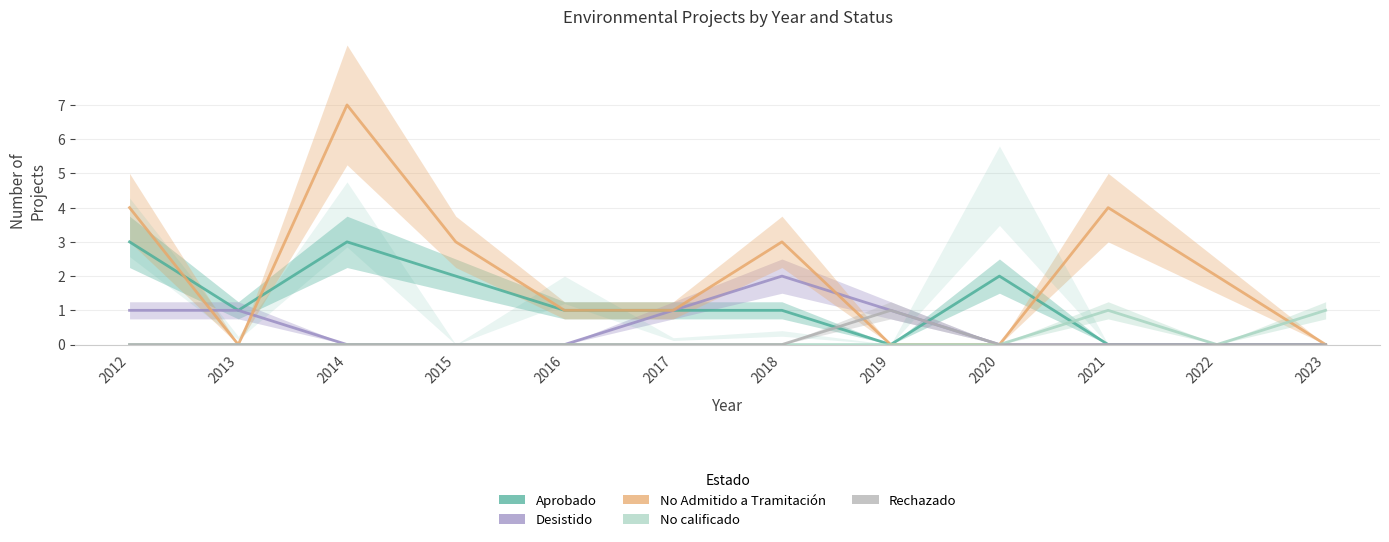

What is the maximum value shown in the chart?

7